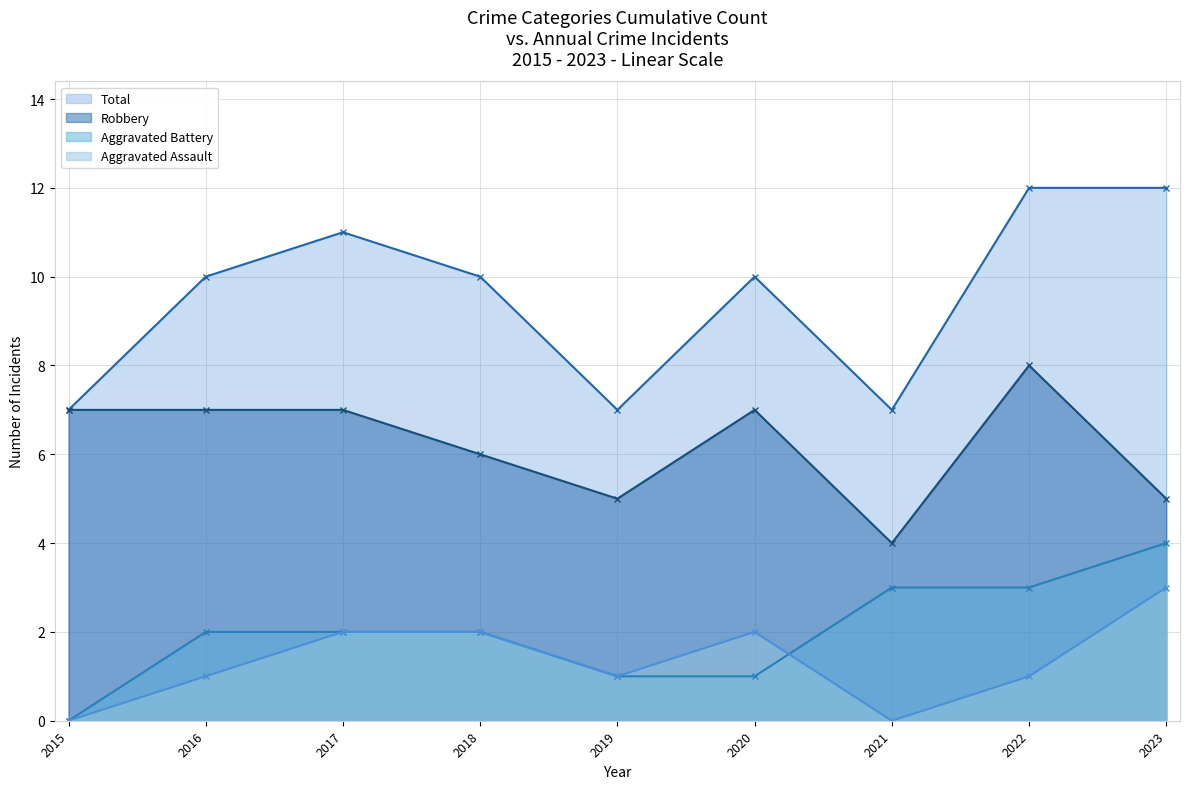

How many values in the Aggravated Assault series exceed 1?

4